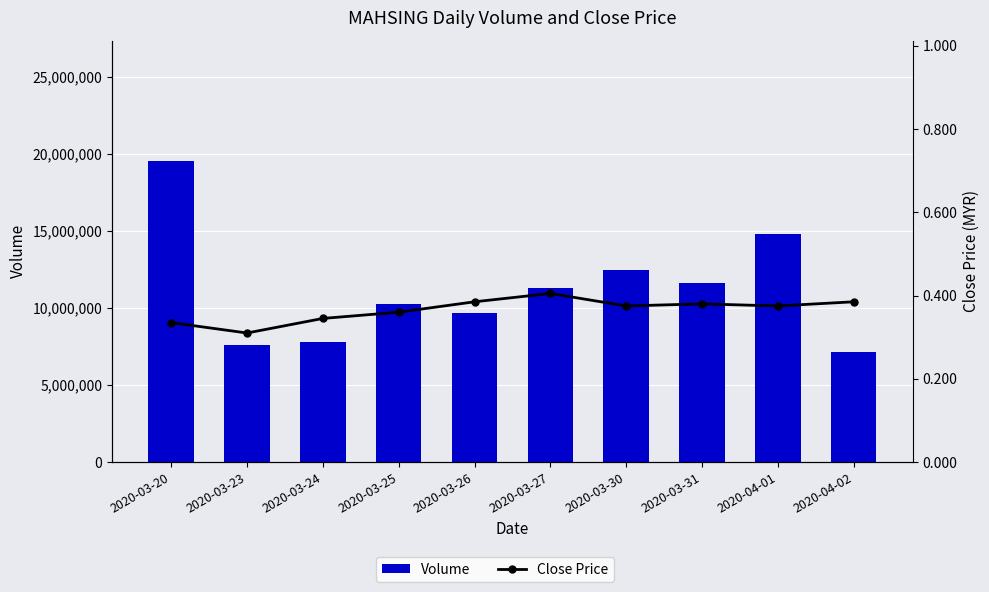

True or false: Volume has a value of 11626600.0 at 2020-03-31.

True